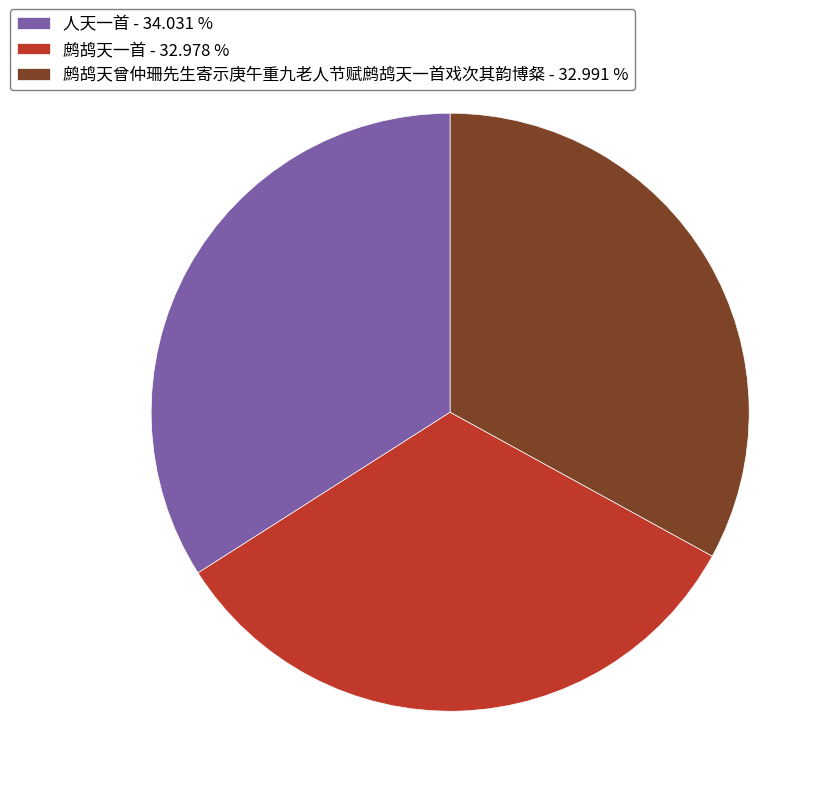

How many segments does this pie chart have?

3